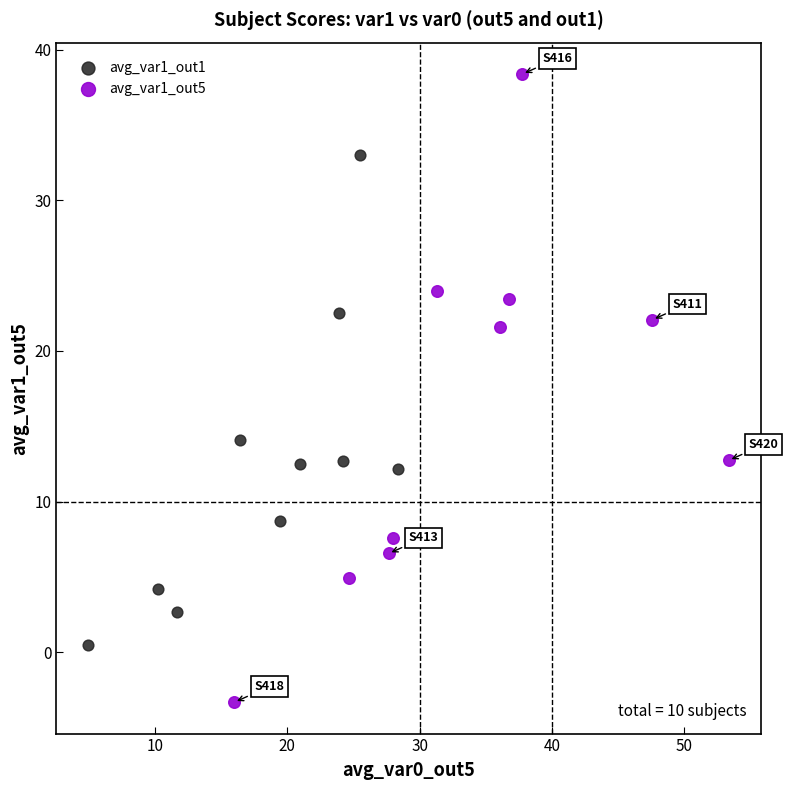

Which series has the widest spread of Y values?

avg_var1_out5